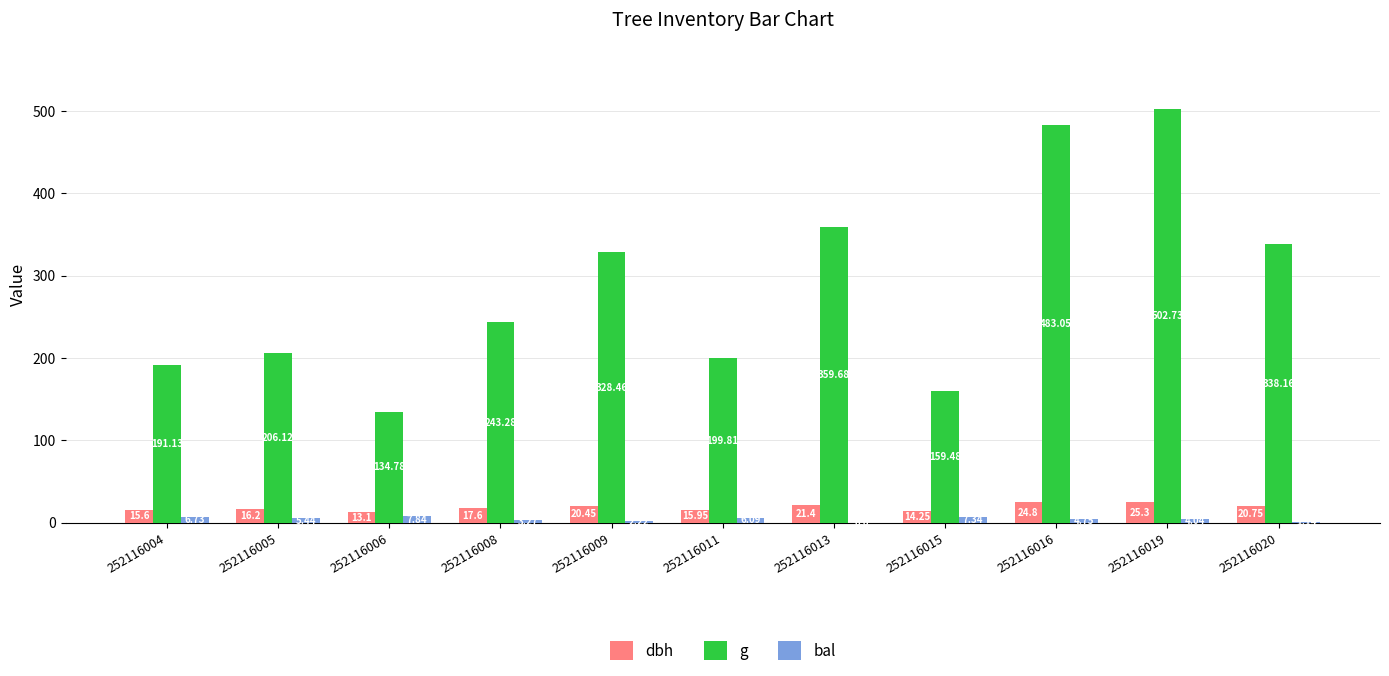

What is the greatest value displayed?

502.7